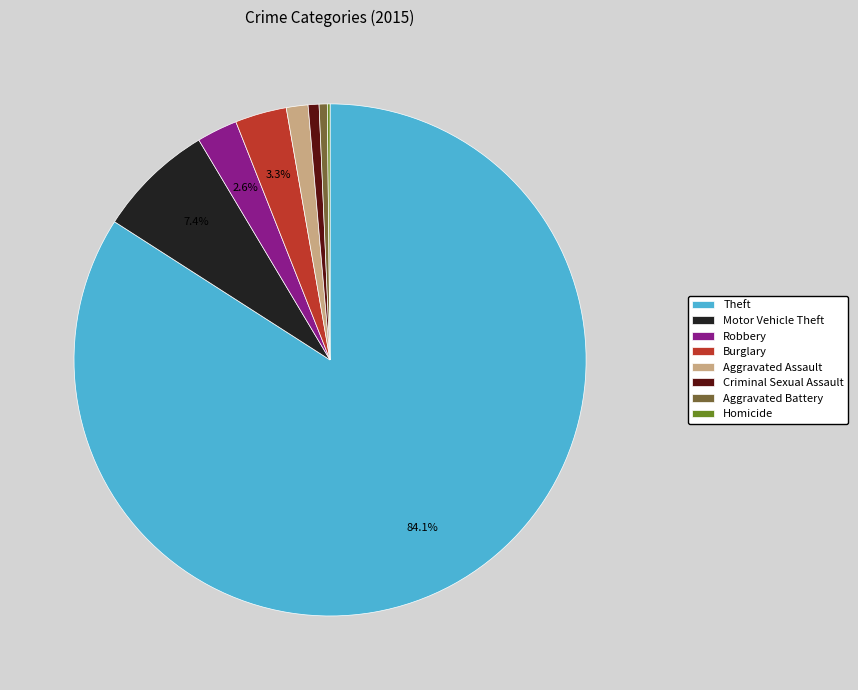

True or false: Aggravated Battery accounts for 1% of the total.

True